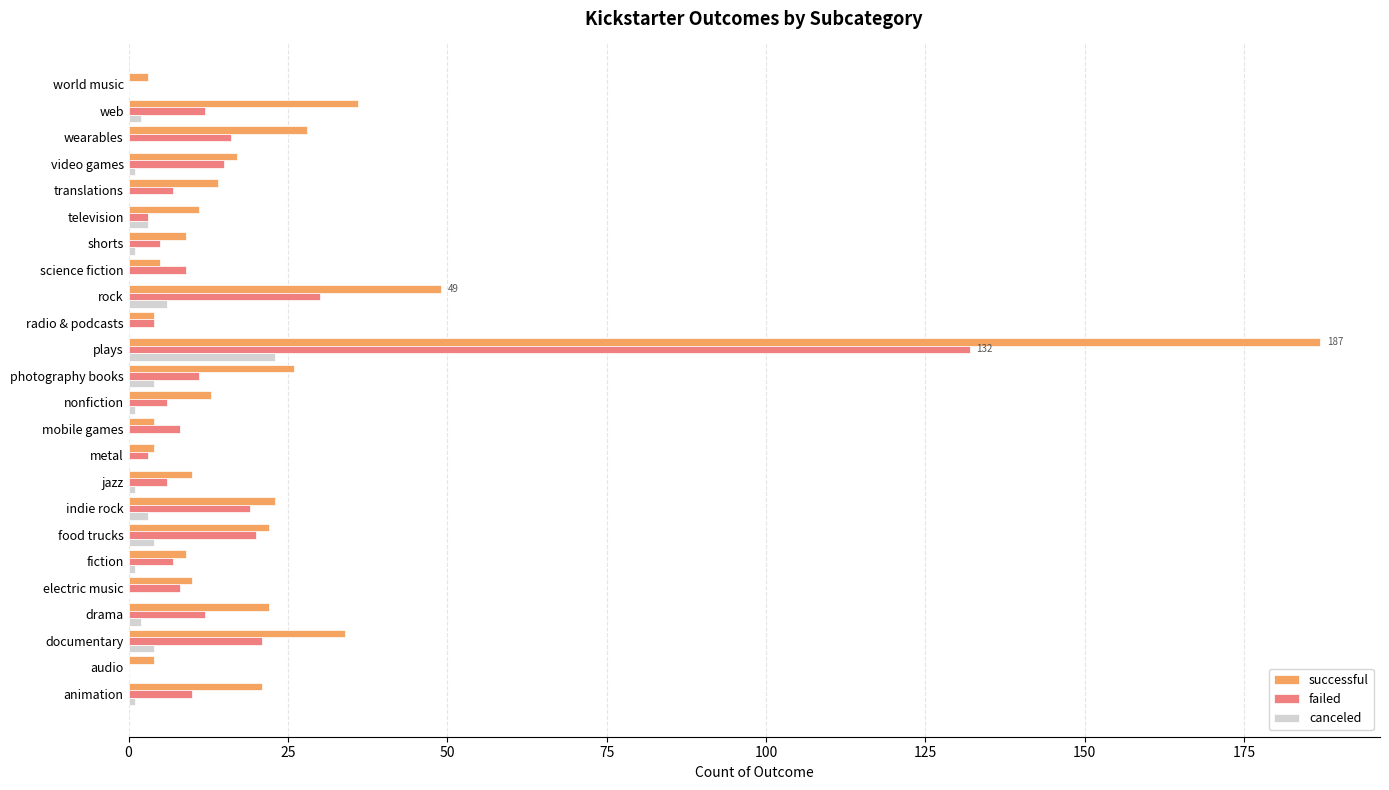

Between electric music and wearables, which series saw the biggest shift?

successful